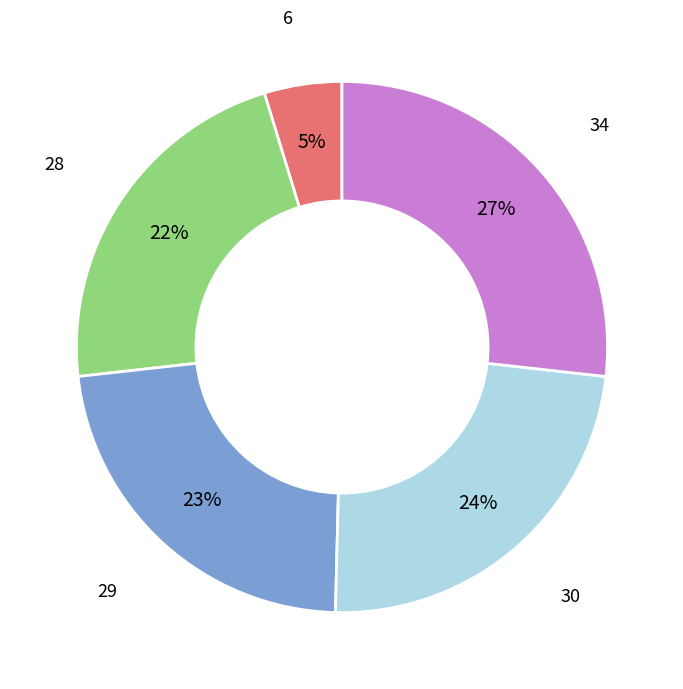

To the nearest percent, what is the difference between the largest and smallest slice percentages?

22%